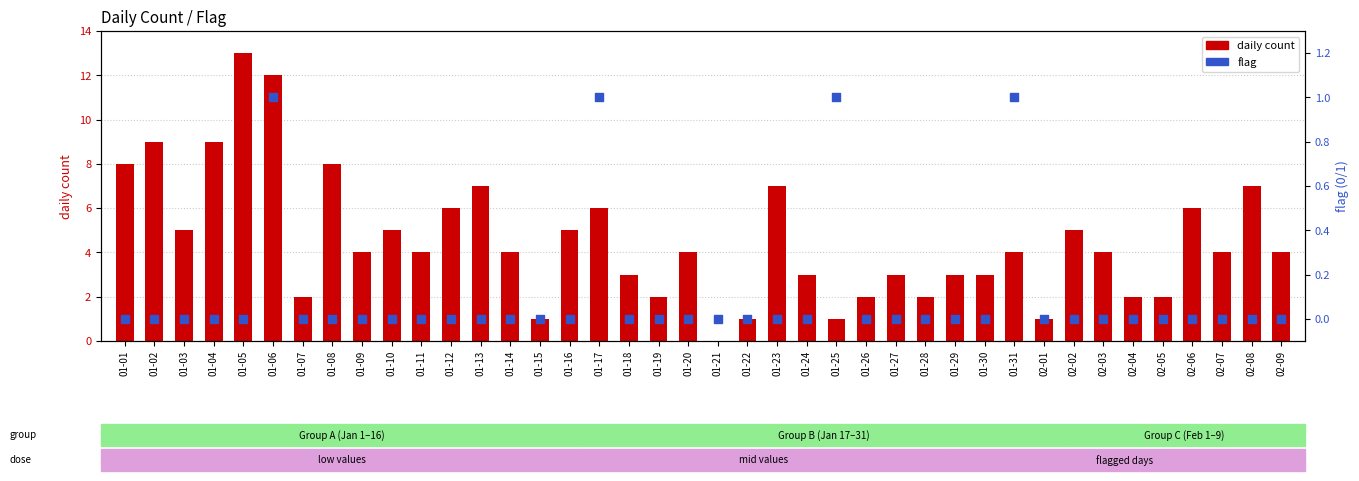

At how many categories does at least one series exceed 1?

35